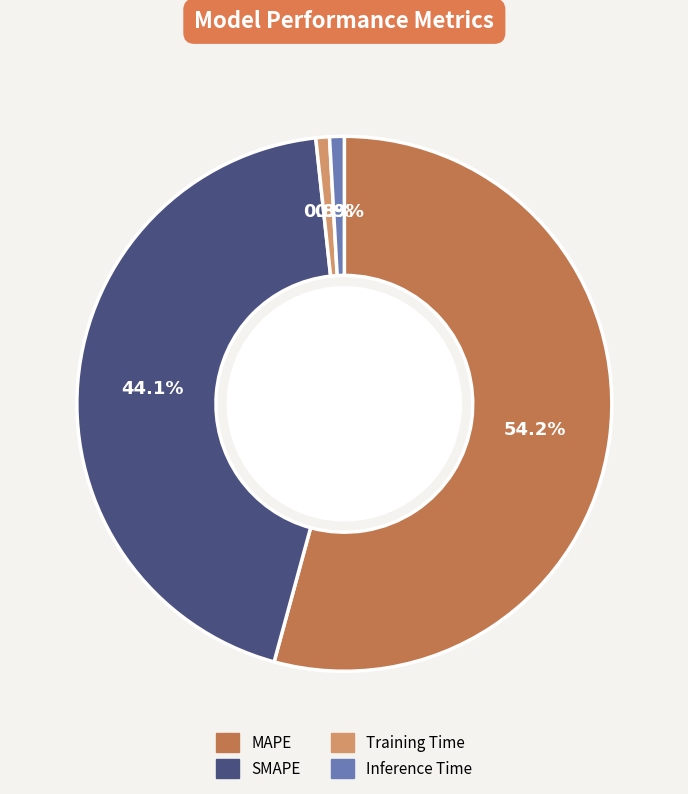

Which category has the biggest portion of the pie?

MAPE